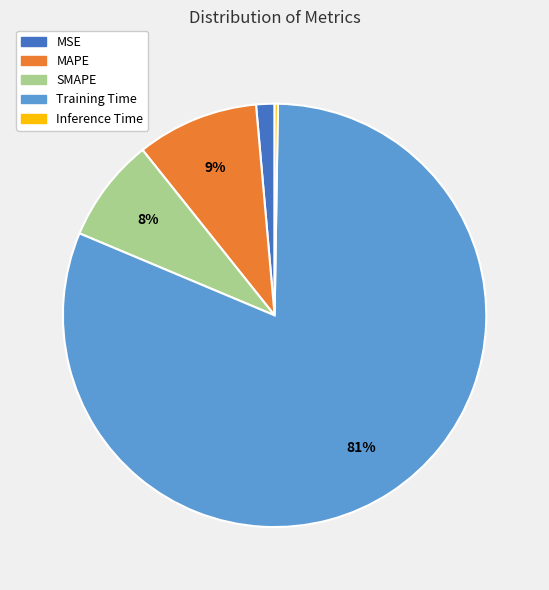

To the nearest percent, what portion does MSE represent?

1%